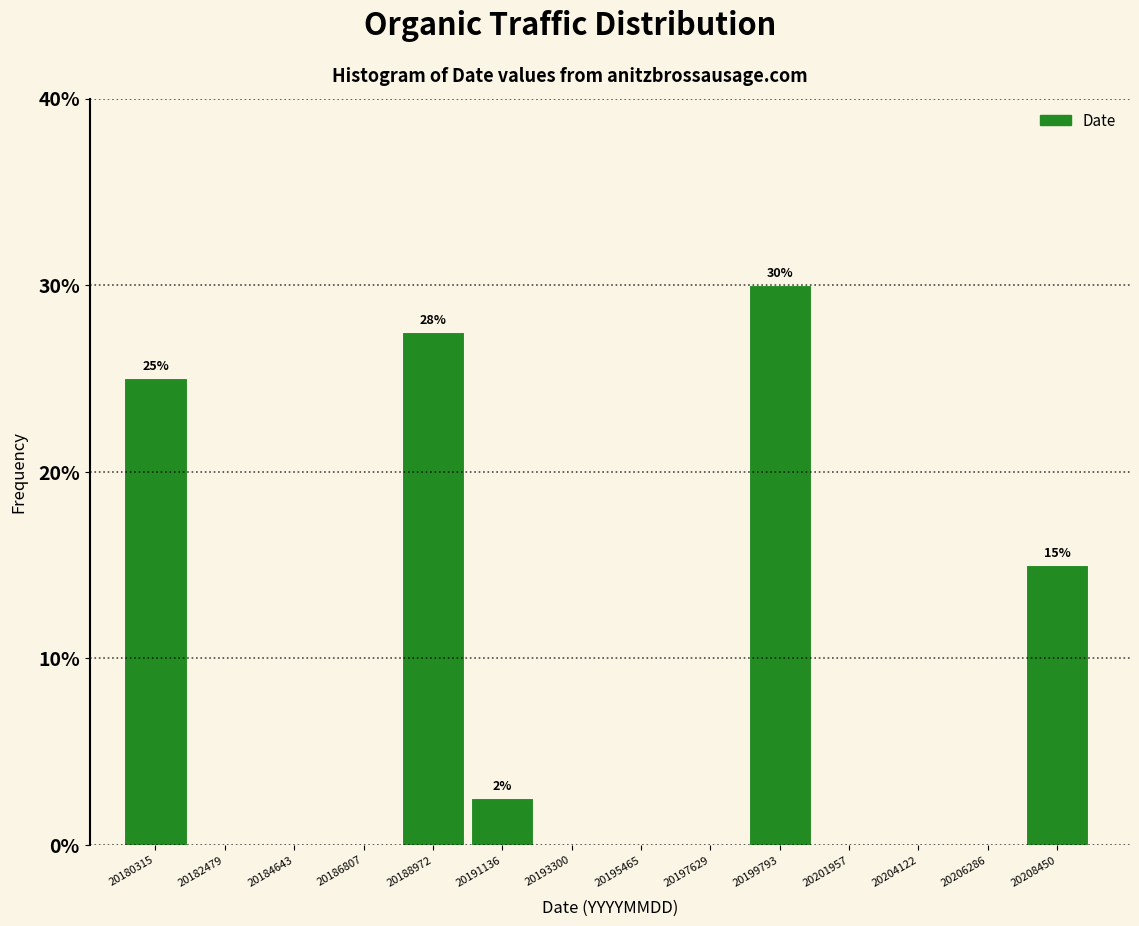

Reading right to left, list all the values displayed in this chart.

20208450=15.0	20206286=0.0	20204122=0.0	20201957=0.0	20199793=30.0	20197629=0.0	20195465=0.0	20193300=0.0	20191136=2.5	20188972=27.5	20186807=0.0	20184643=0.0	20182479=0.0	20180315=25.0